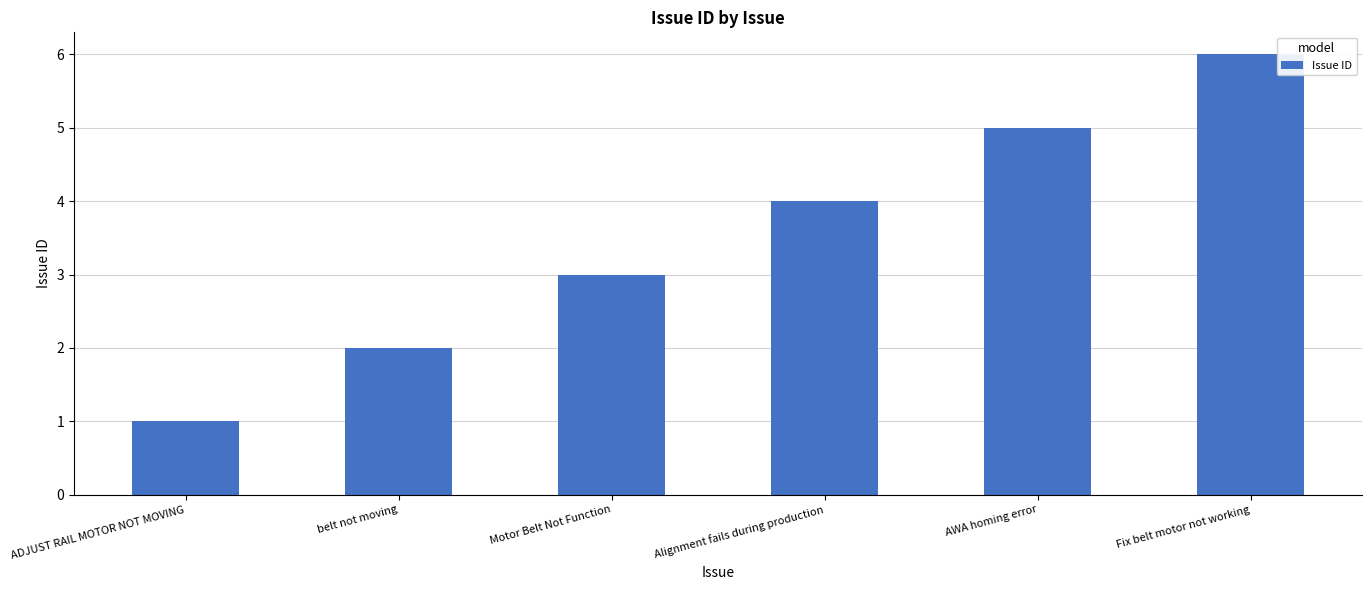

Are the bars horizontal?

No